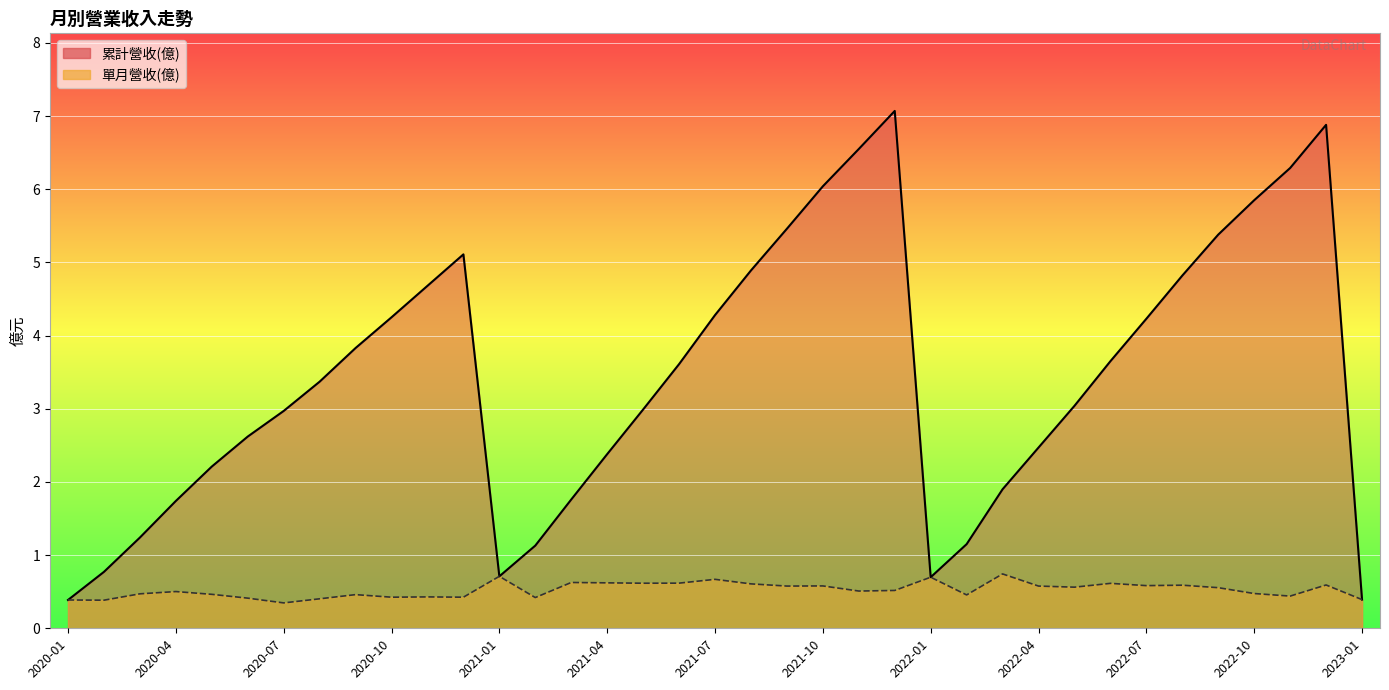

What is the value of the 單月營收(億) point at the 34th from the left?

0.5